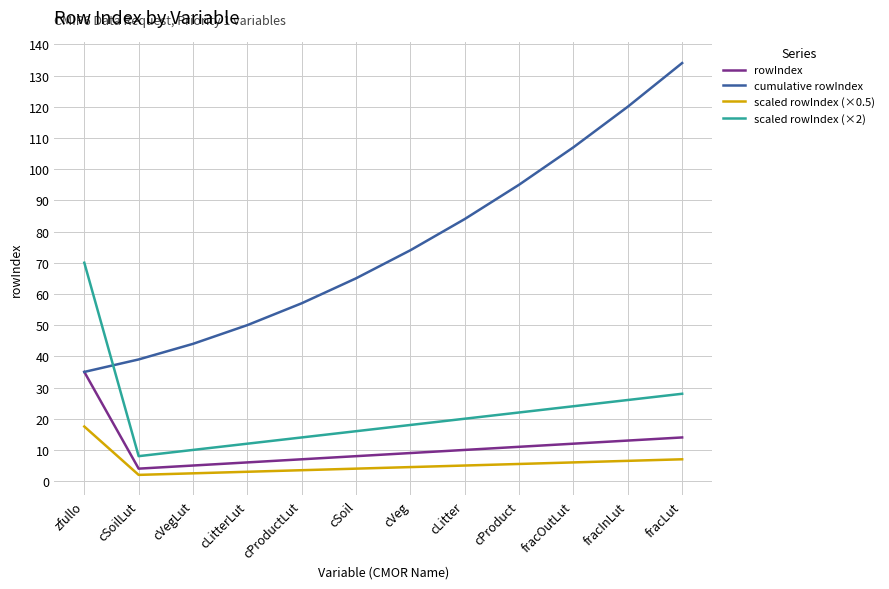

True or false: scaled rowIndex (×0.5) and scaled rowIndex (×2) cross at least once.

False